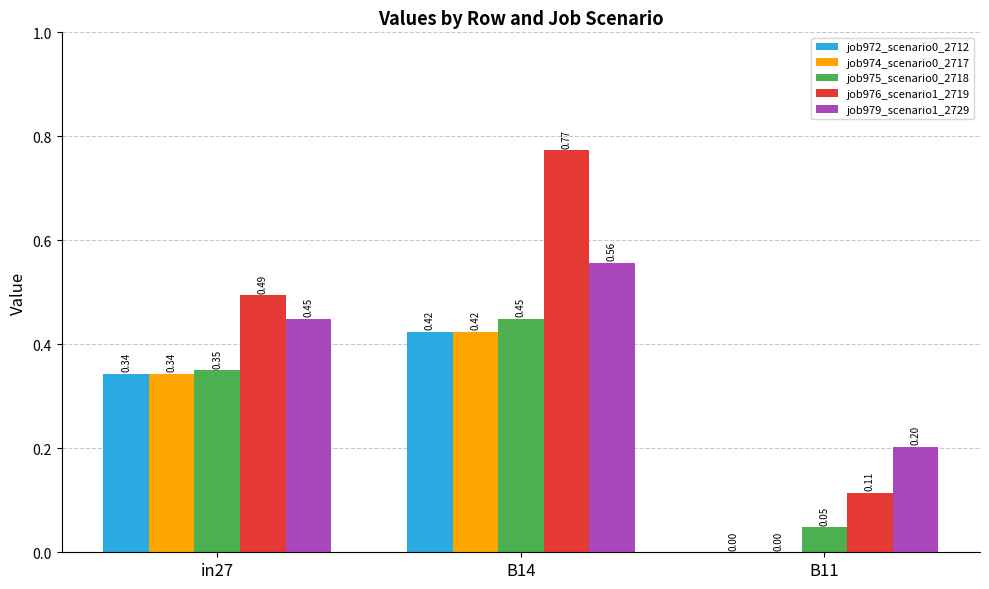

What is the sum of all job976_scenario1_2719 values?

1.4